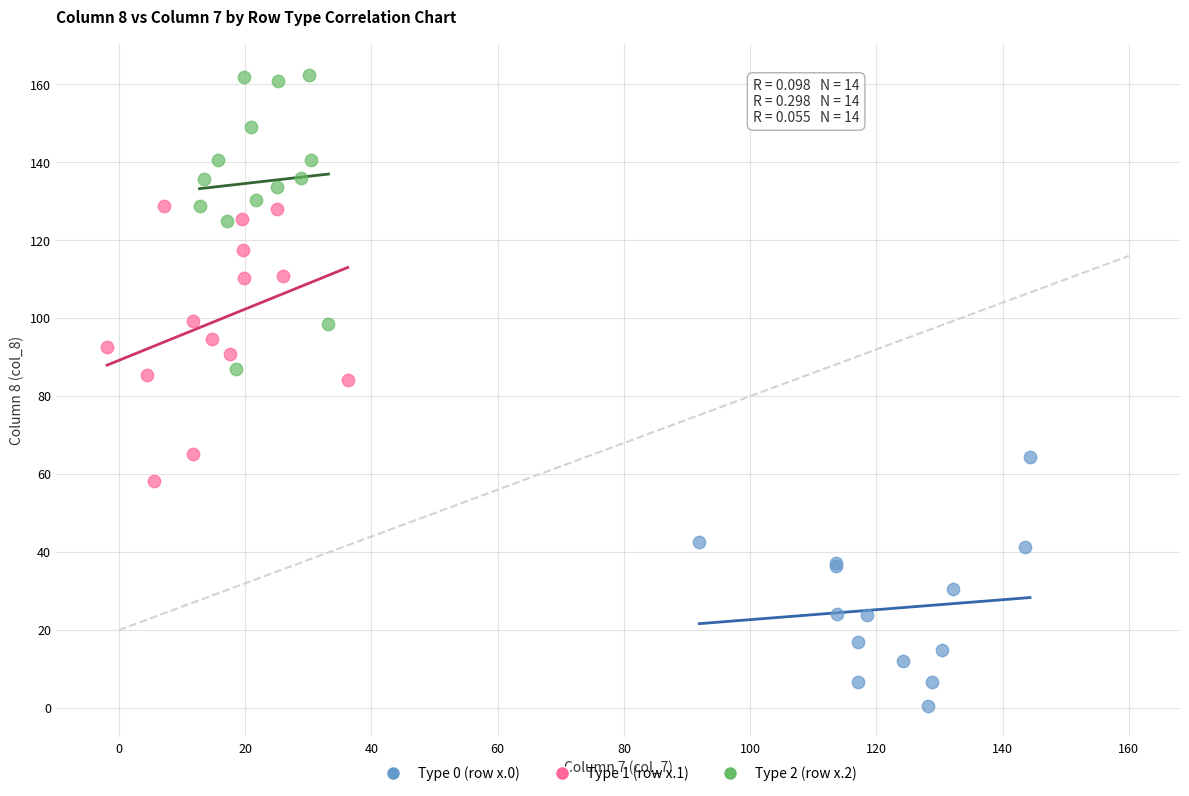

Which series reaches the minimum Y coordinate?

Type 0 (row x.0)